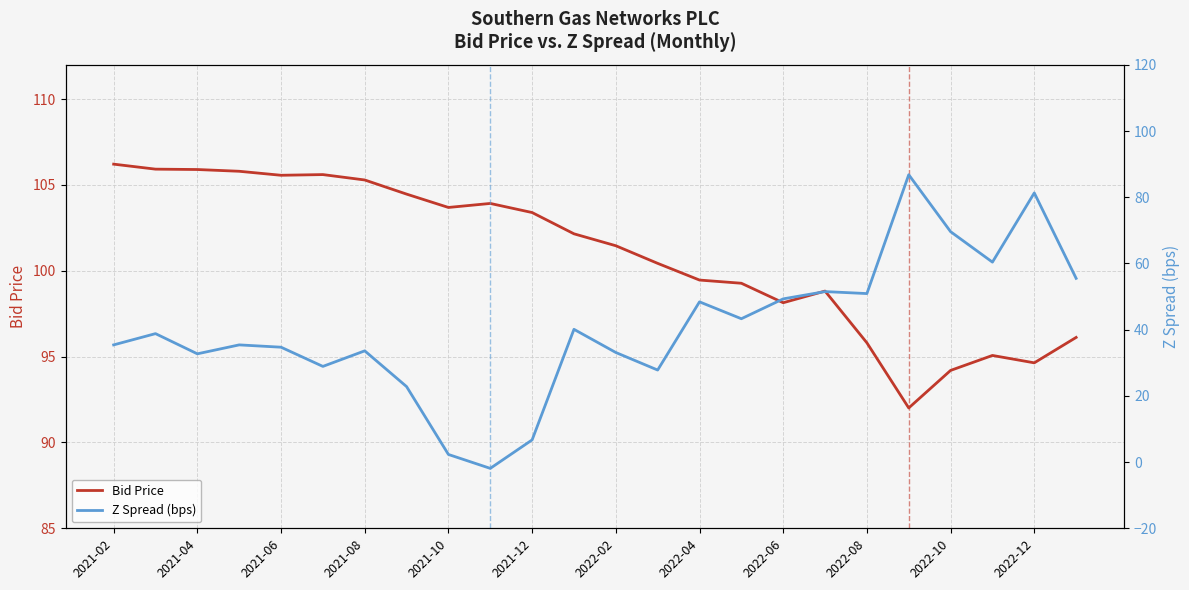

The Bid Price series shows 103.4 at 2021-12. True or false?

True